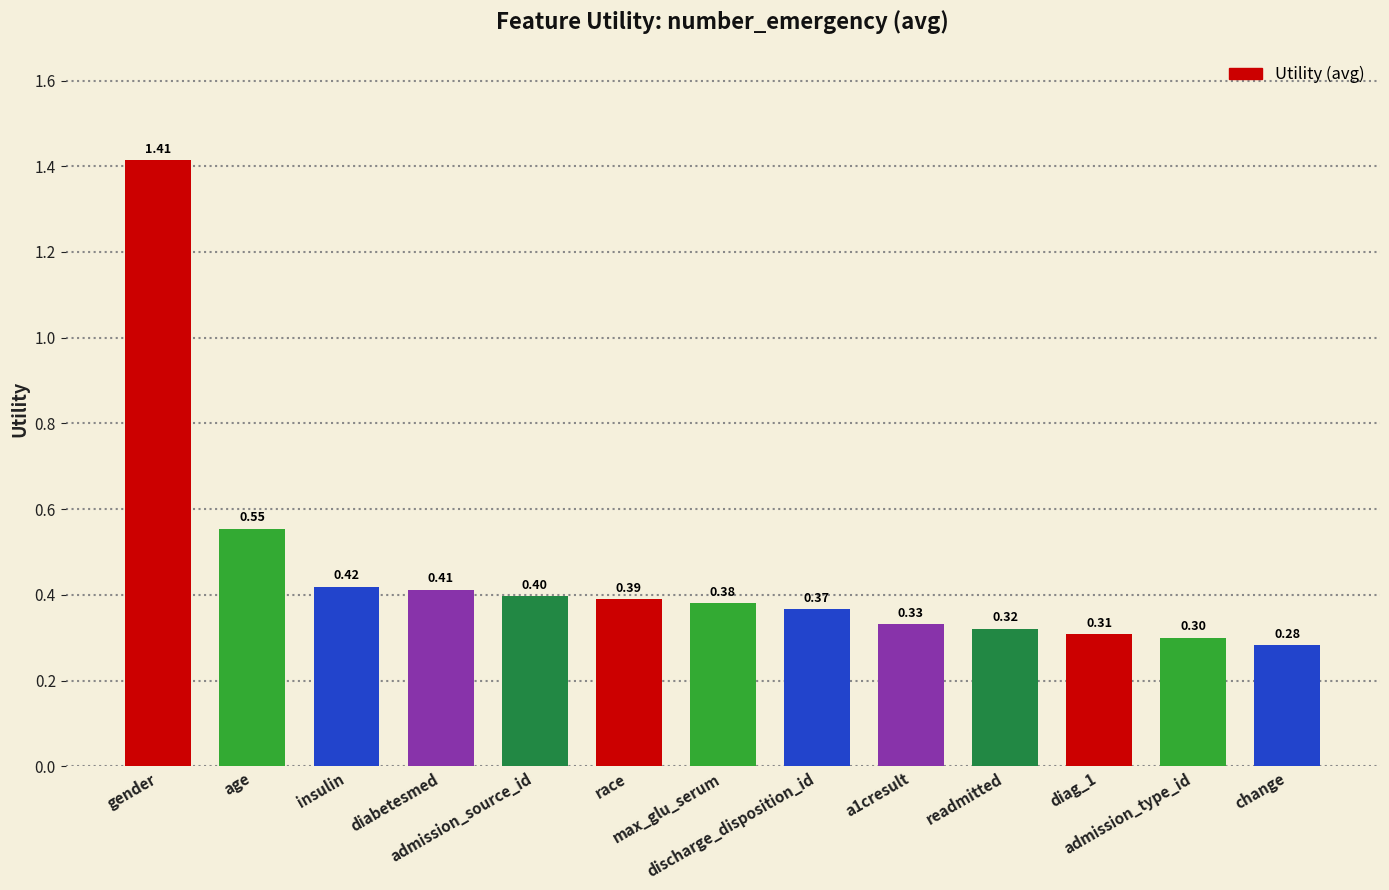

Rank the categories by value from highest to lowest.

gender, age, insulin, diabetesmed, admission_source_id, race, max_glu_serum, discharge_disposition_id, a1cresult, readmitted, diag_1, admission_type_id, change